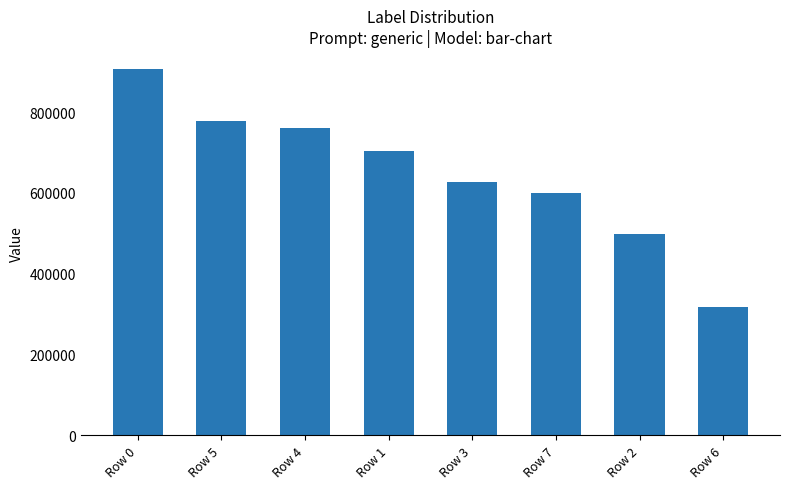

What is the change in value from Row 5 to Row 6?

-460365